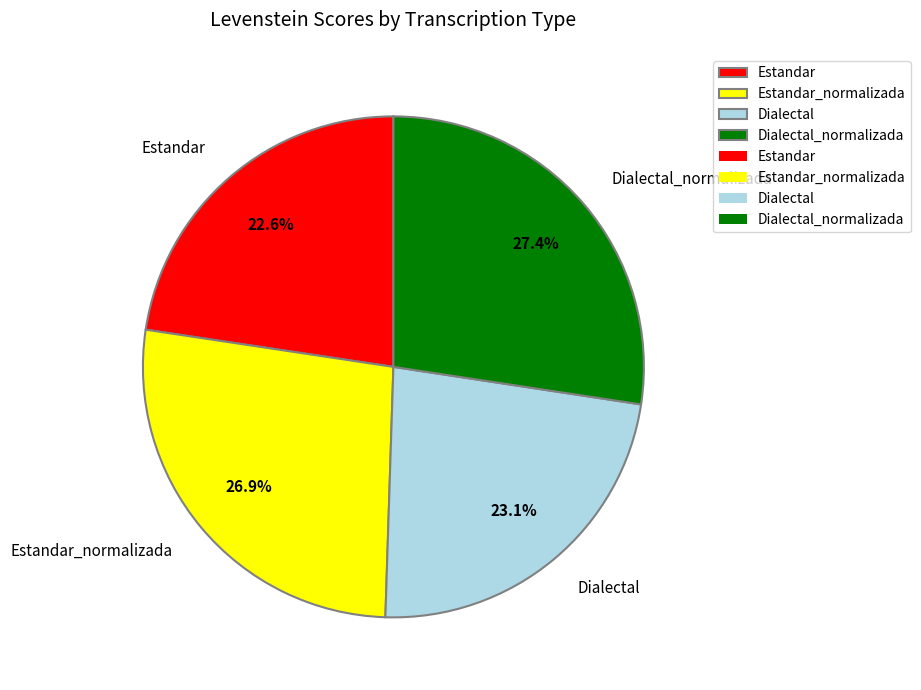

What percentage is the Estandar_normalizada slice, to the nearest percent?

27%